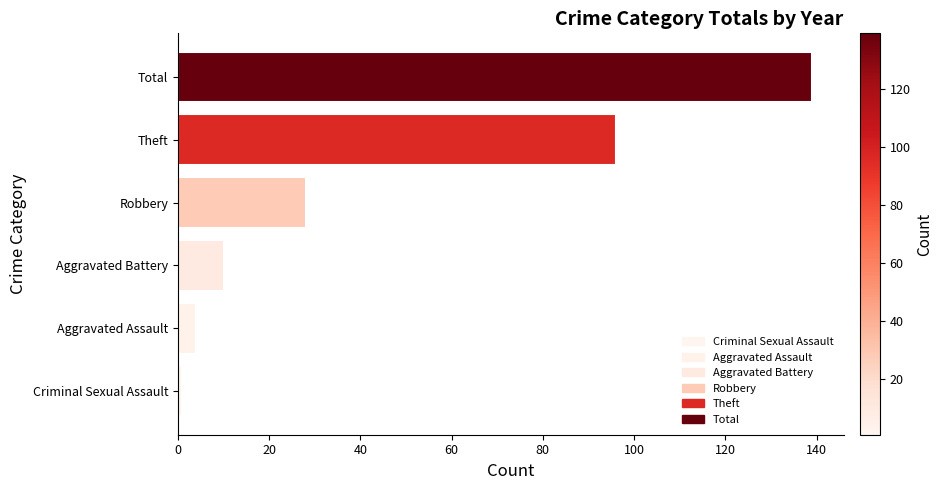

List the labels in order of value, smallest first.

Criminal Sexual Assault, Aggravated Assault, Aggravated Battery, Robbery, Theft, Total